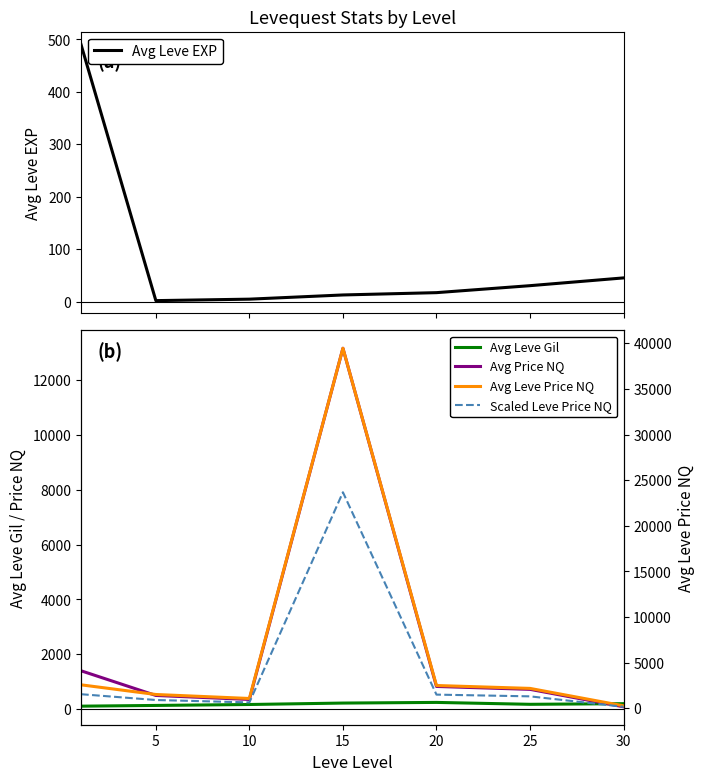

What is the spread (max minus min) of values at 20?

2478.3